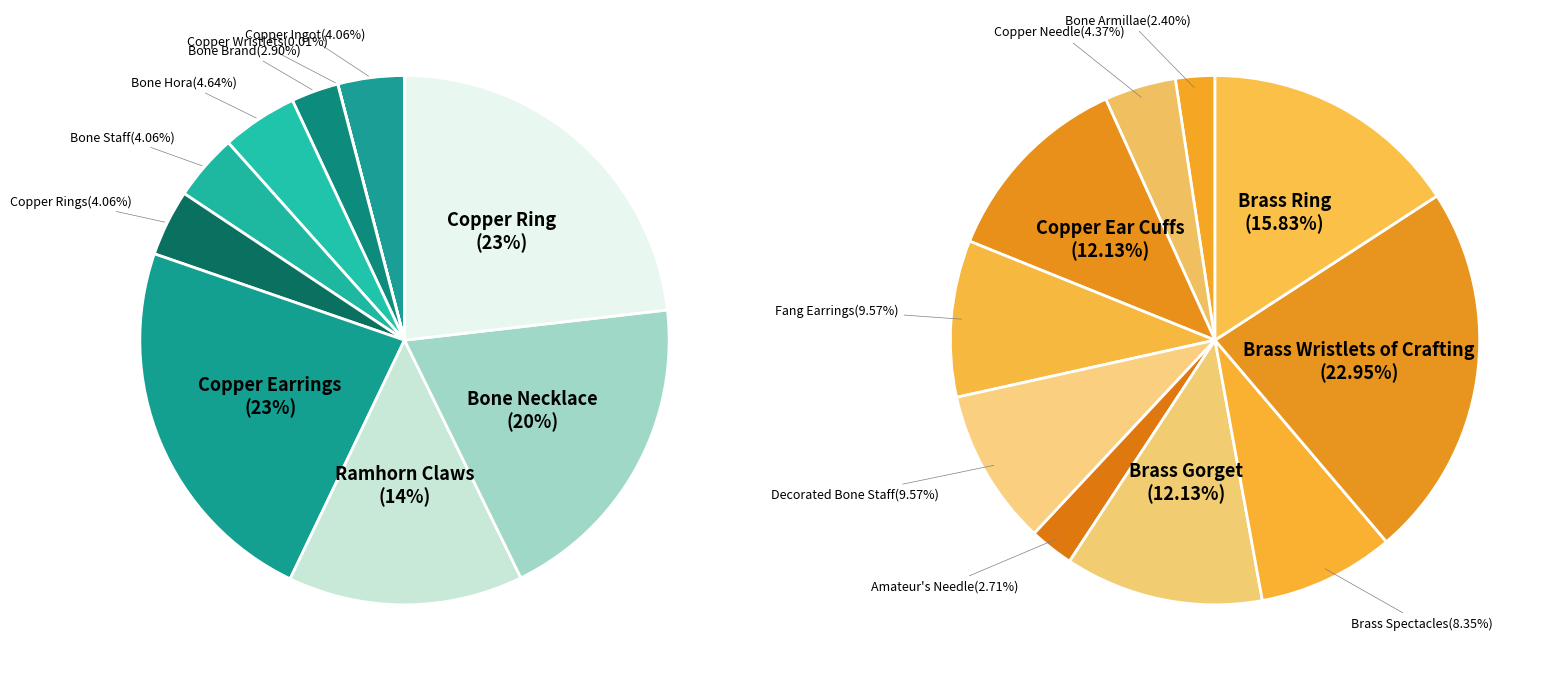

What is the change in value from Ramhorn Claws to Brass Spectacles?

+4650